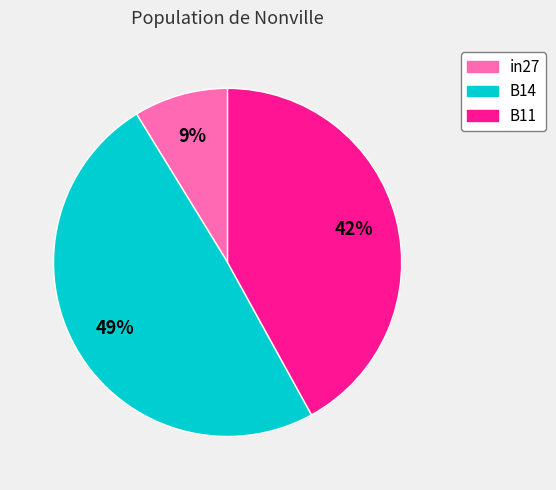

Do B11 and in27 together represent more than half of the pie?

Yes